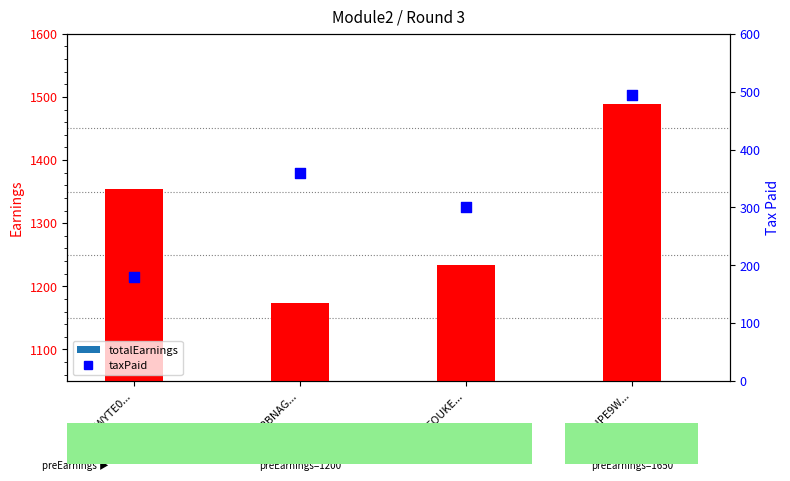

At how many categories does at least one series exceed 701?

4